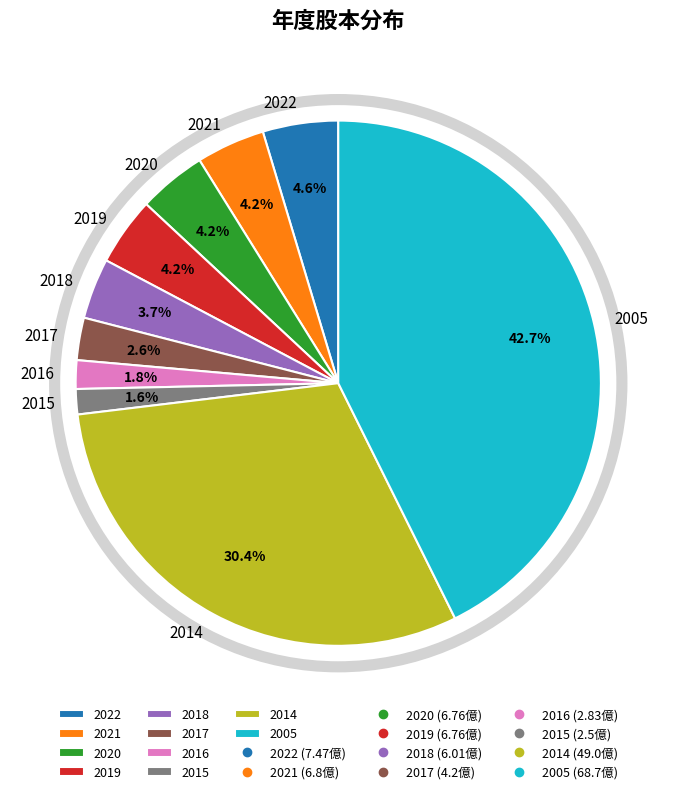

To the nearest percent, what is the difference between the largest and smallest slice percentages?

41%